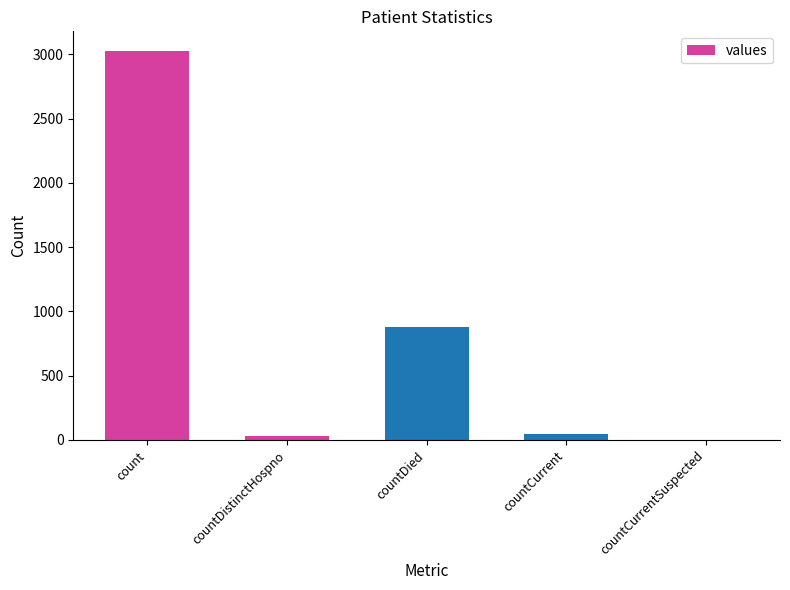

At which label is the value closest to 1514?

countDied